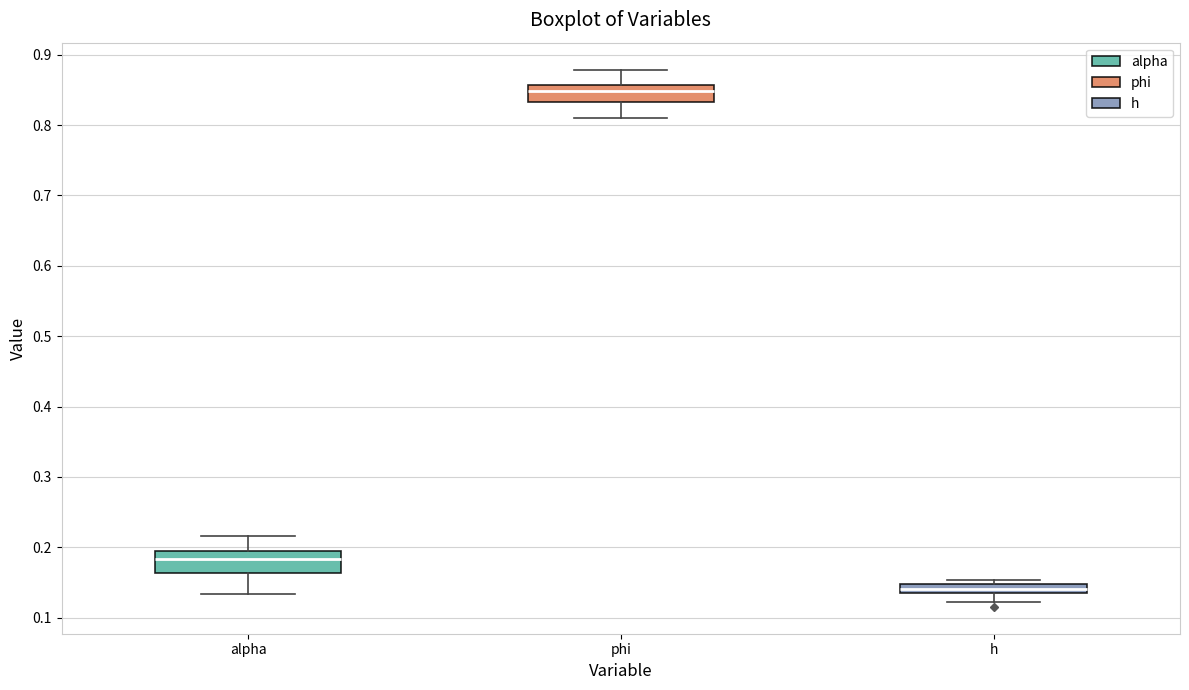

Which box has the highest median line?

phi